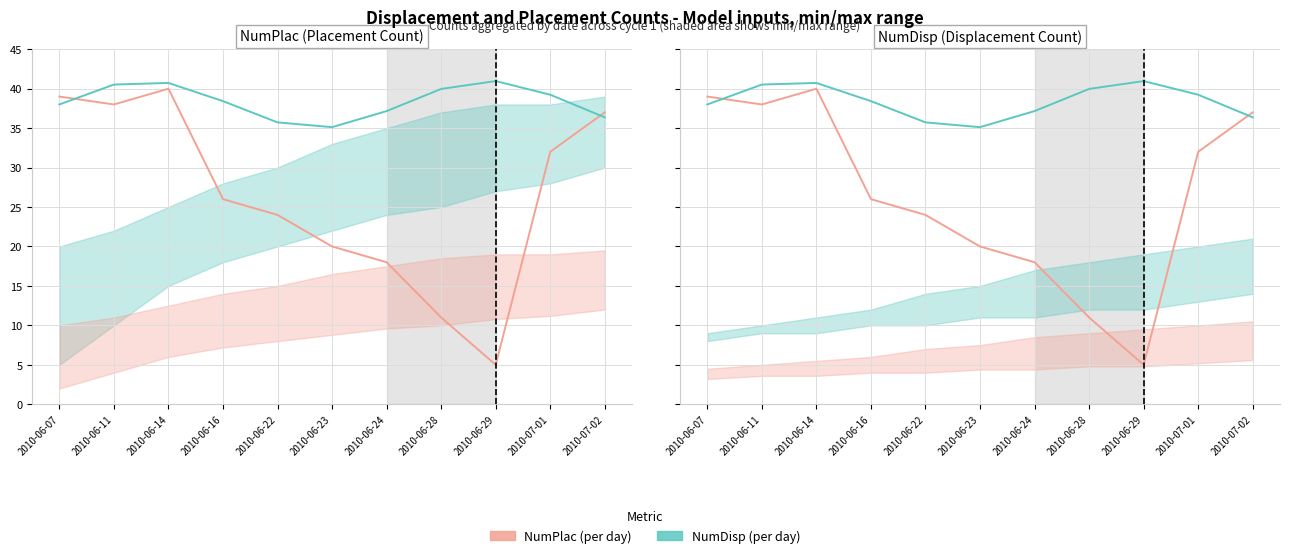

Reading left to right, extract all data points from this chart.

NumPlac (per day): 39.0	38.0	40.0	26.0	24.0	20.0	18.0	11.0	5.0	32.0	37.0
NumDisp (per day): 38.0	40.5	40.7	38.4	35.7	35.1	37.2	40.0	41.0	39.2	36.4